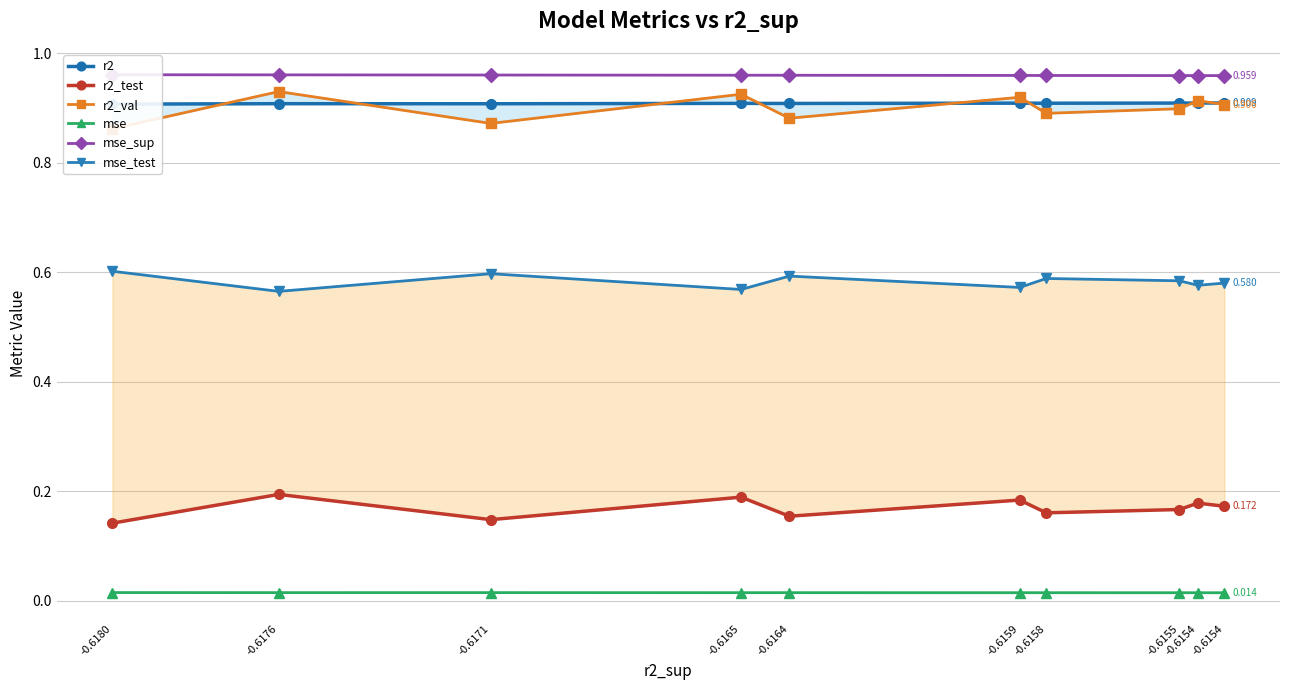

At which category is the sum across all series the highest?

-0.6176